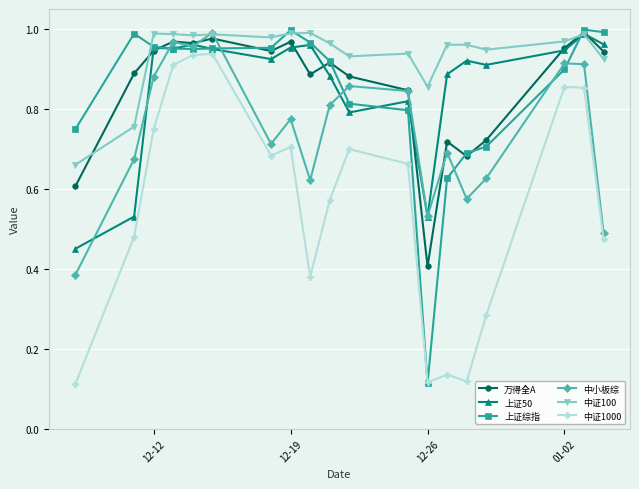

Which series has the largest range (max minus min)?

上证综指